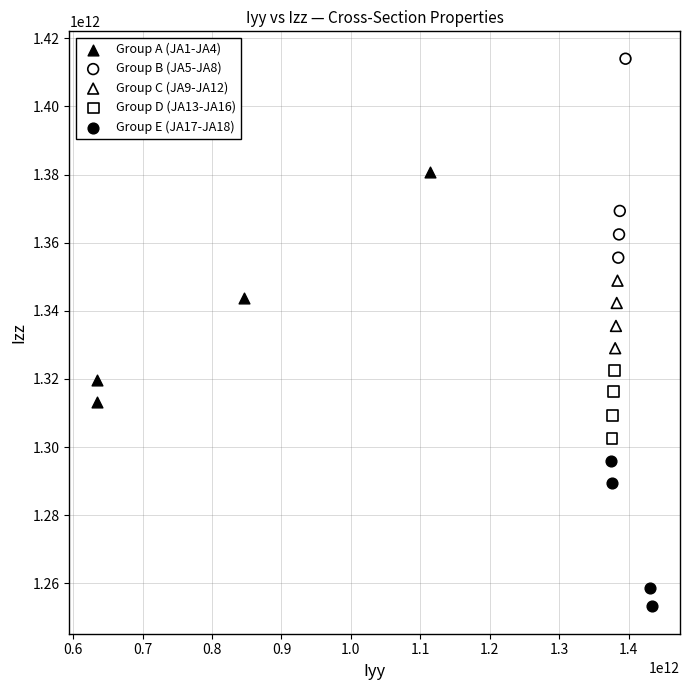

What are all the series names shown in the legend?

Group A (JA1-JA4), Group B (JA5-JA8), Group C (JA9-JA12), Group D (JA13-JA16), Group E (JA17-JA18)